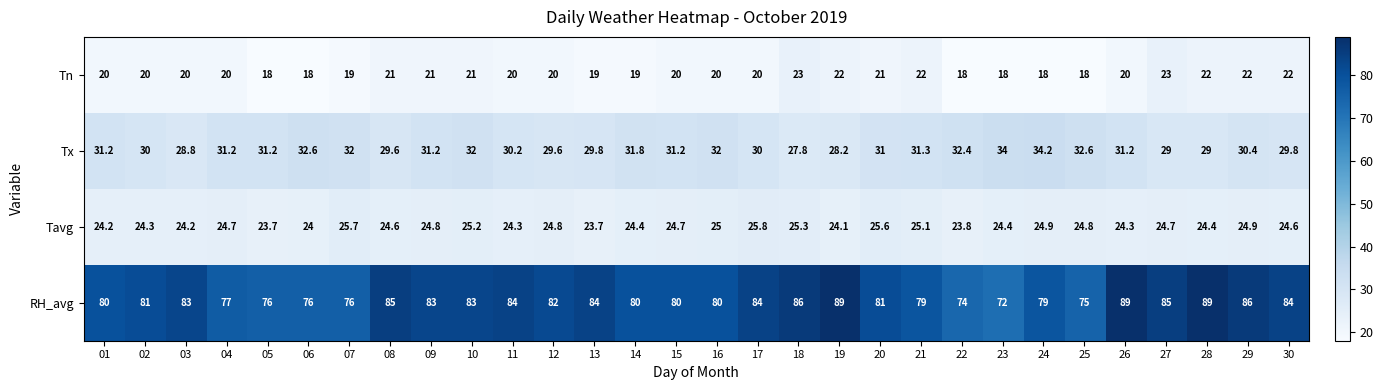

What is the difference between the highest and lowest values at 18?

63.0